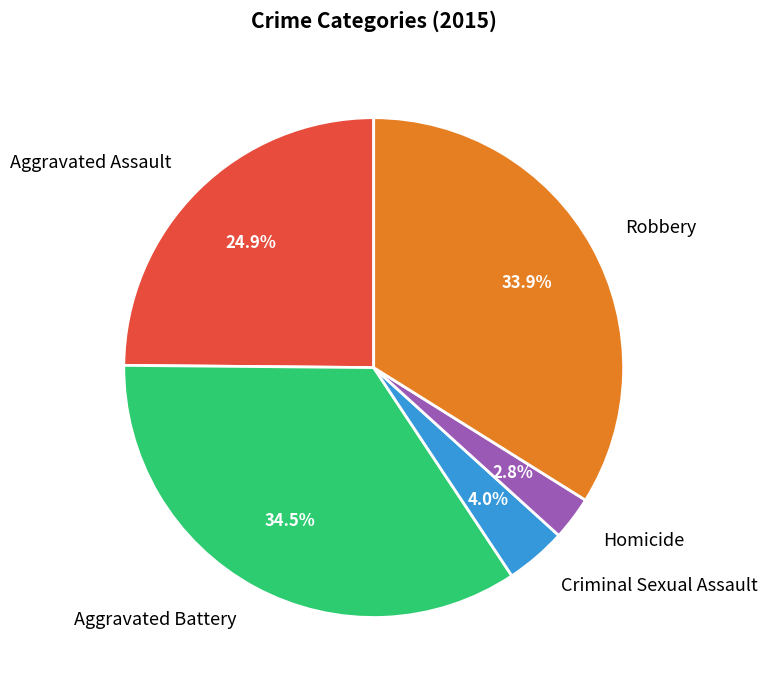

Does any single category account for the majority?

No